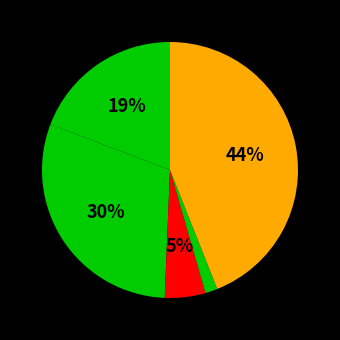

How many slices are in this pie chart?

5